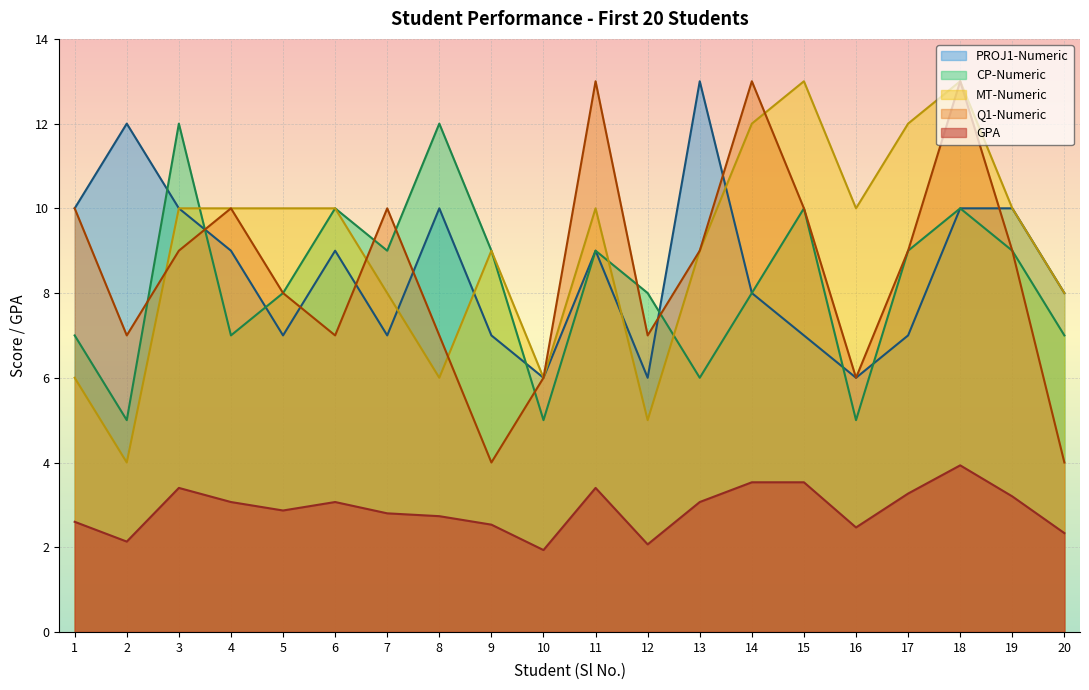

What is the lowest value of the Q1-Numeric series?

4.0